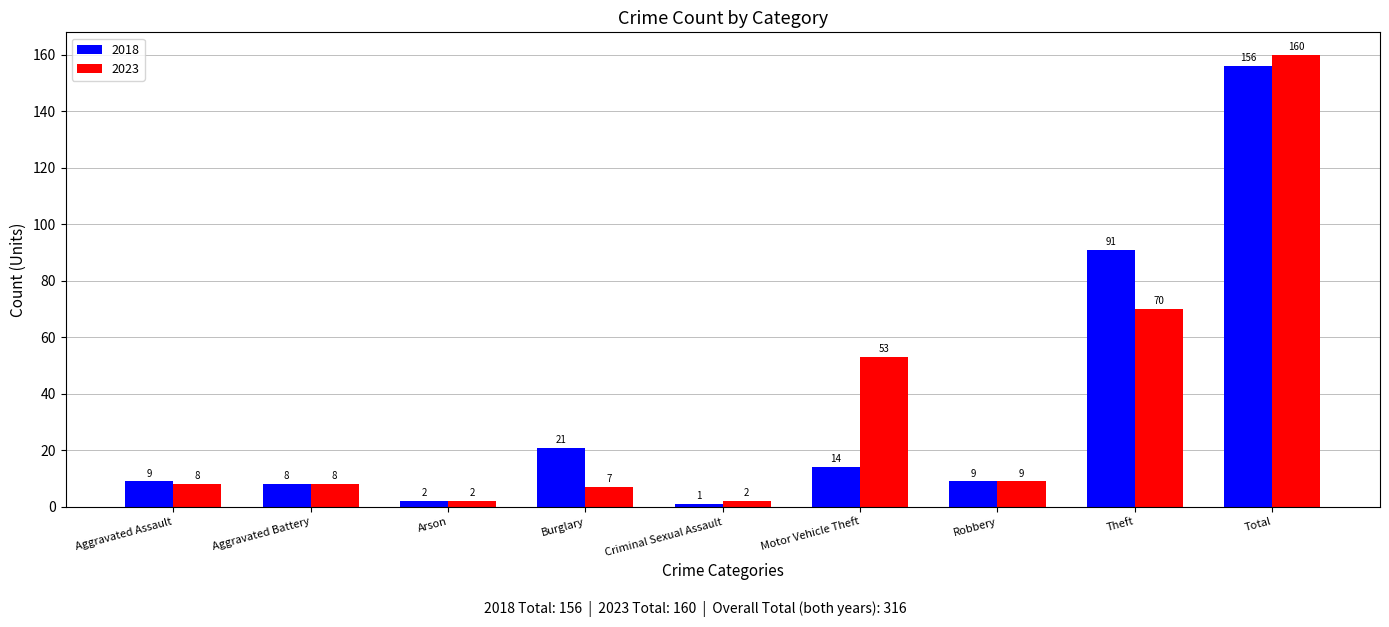

Which series has the largest range (max minus min)?

2023